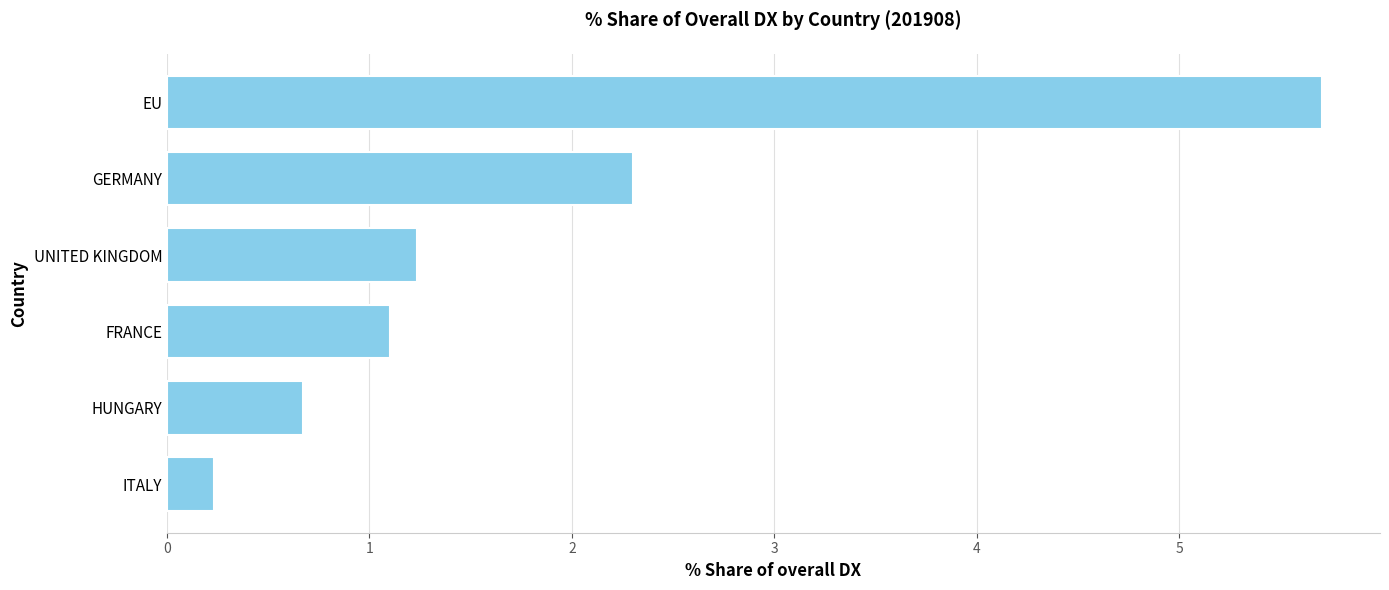

How many distinct data groups are displayed?

1